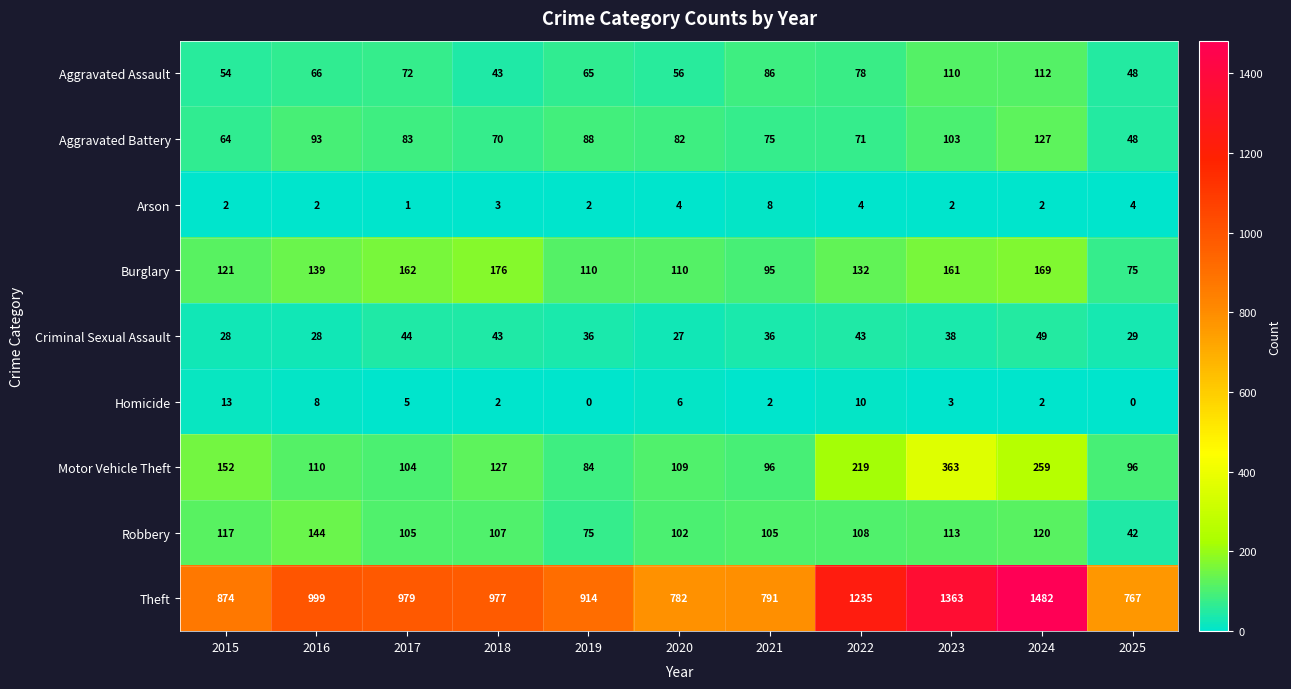

At which category is the sum across all series the highest?

2024